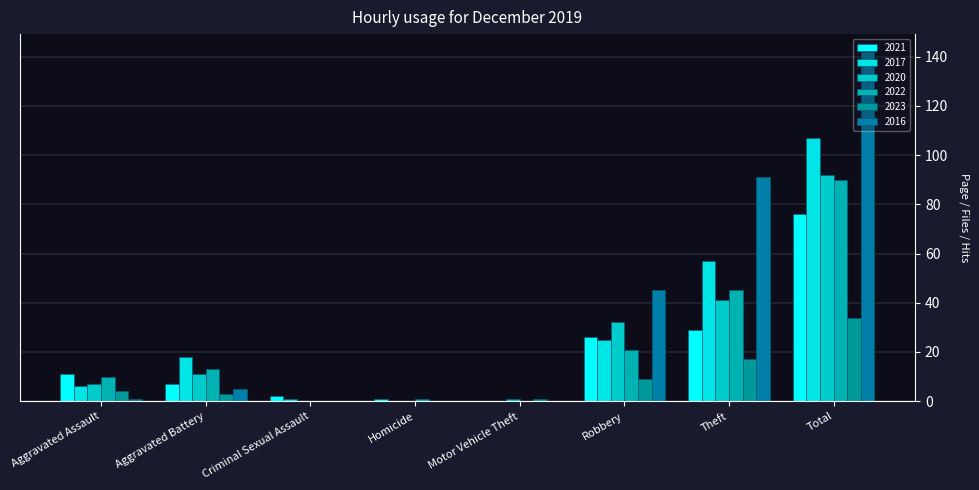

What is the difference between the maximum and minimum values in the 2020 series?

92